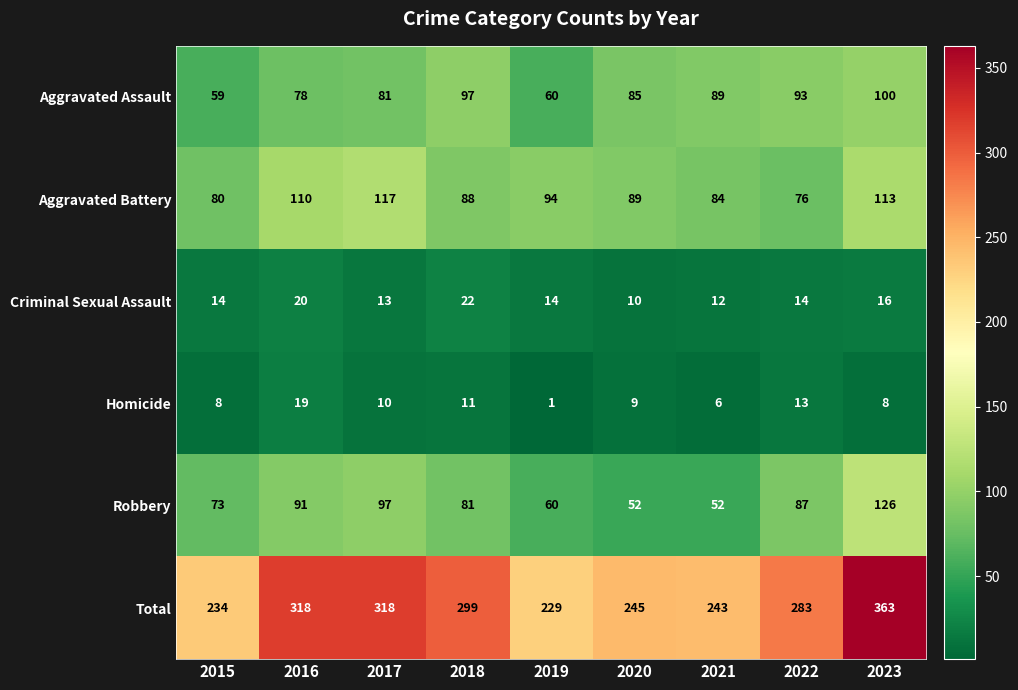

How many data points does each series have?

9